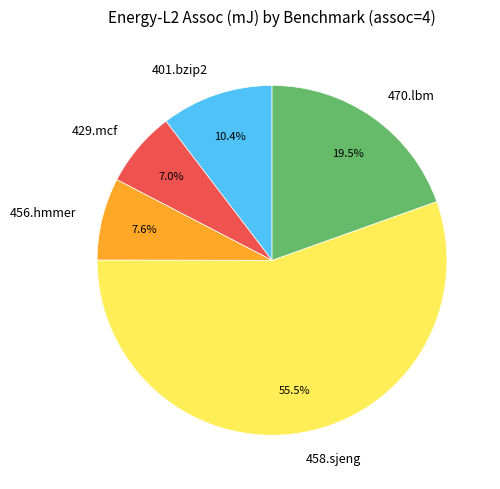

What is the largest slice in the pie chart?

458.sjeng